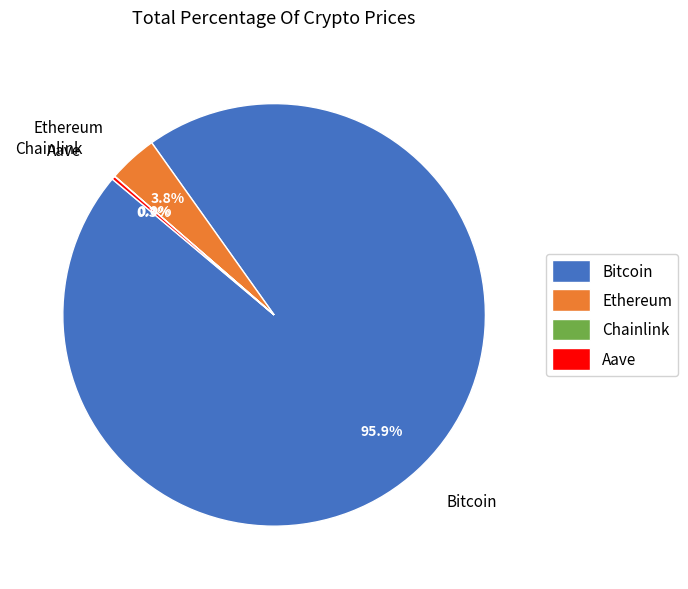

Is Bitcoin the majority of the pie?

Yes